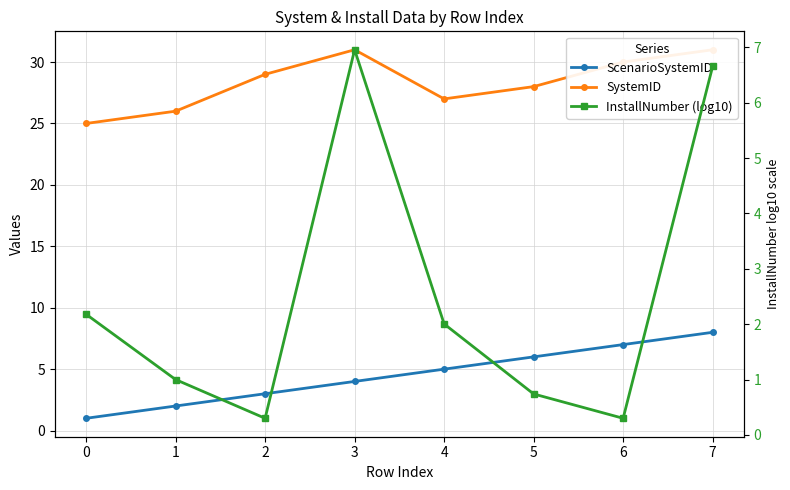

What are all the series names shown in the legend?

ScenarioSystemID, SystemID, InstallNumber (log10)